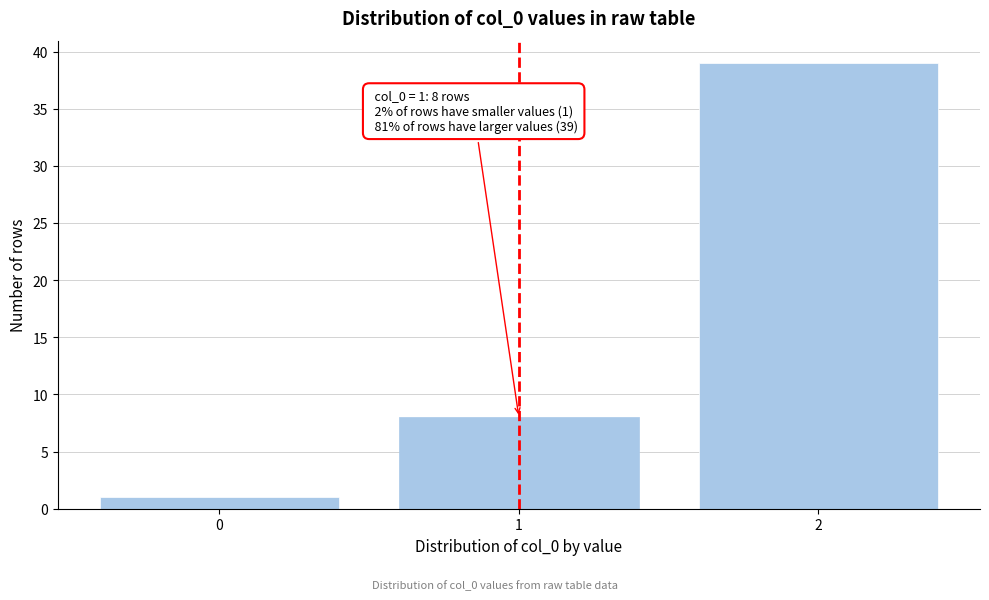

Reading left to right, transcribe all the data shown in this chart.

0=1	1=8	2=39